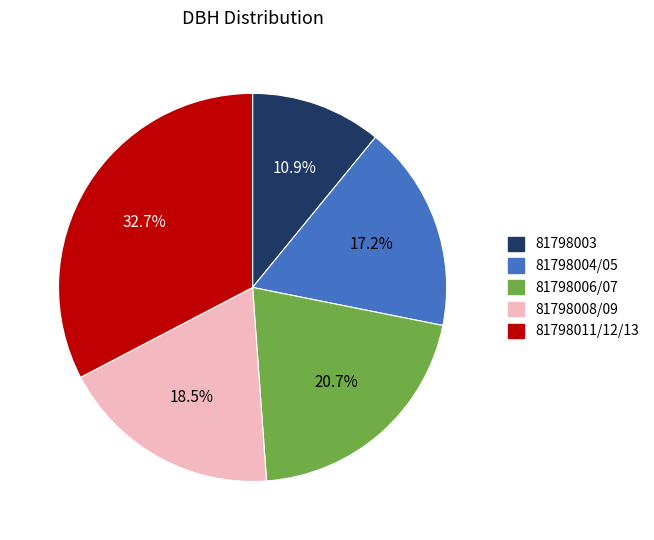

What is the ratio of the value at 81798006/07 to the value at 81798008/09?

1.1